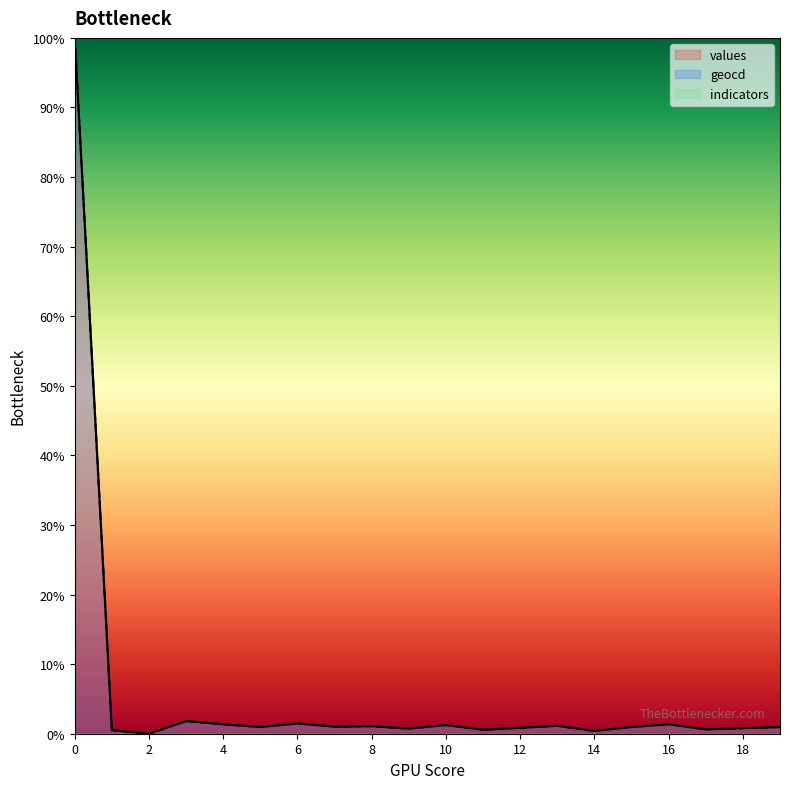

What is the difference between the maximum and minimum values in the geocd series?

100.0